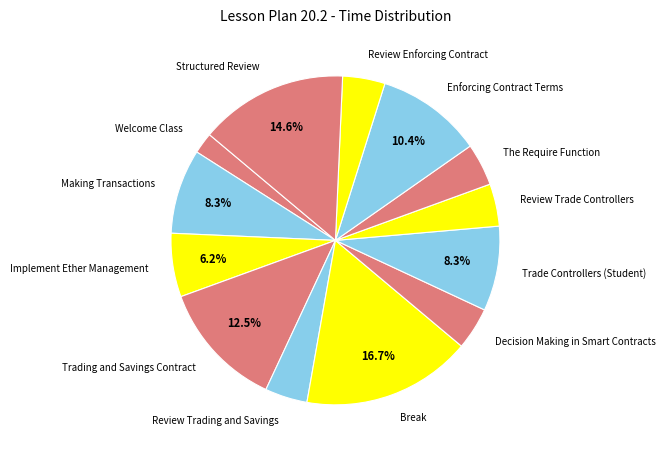

Is it true that Welcome Class is 16% of the pie?

False